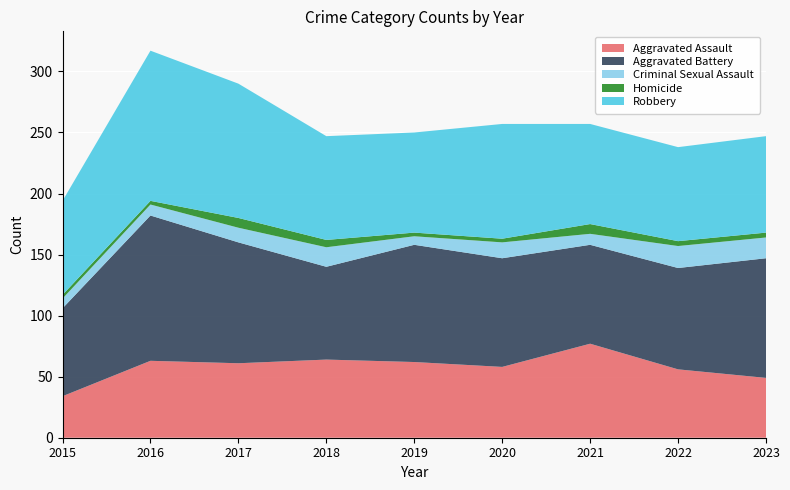

Reading left to right, what are all the values shown in this chart?

Aggravated Assault: 2015=34	2016=63	2017=61	2018=64	2019=62	2020=58	2021=77	2022=56	2023=49
Aggravated Battery: 2015=72	2016=119	2017=99	2018=76	2019=96	2020=89	2021=81	2022=83	2023=98
Criminal Sexual Assault: 2015=8	2016=9	2017=12	2018=16	2019=7	2020=13	2021=9	2022=18	2023=17
Homicide: 2015=3	2016=3	2017=8	2018=6	2019=3	2020=3	2021=8	2022=4	2023=4
Robbery: 2015=77	2016=123	2017=110	2018=85	2019=82	2020=94	2021=82	2022=77	2023=79